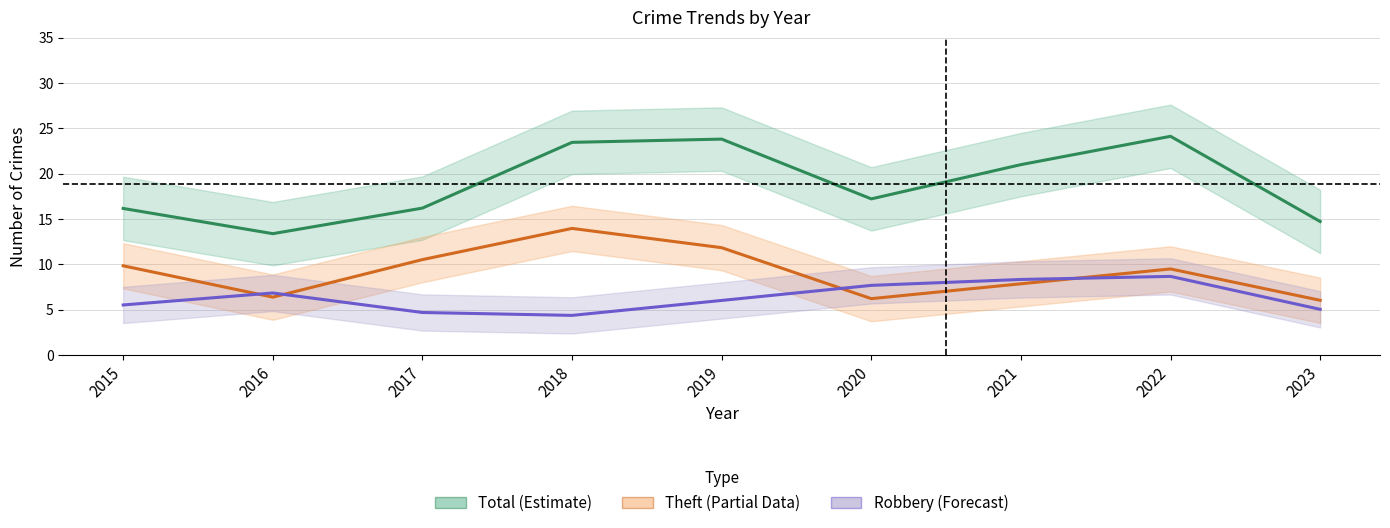

What is the difference between the highest and lowest values at 2015?

10.7